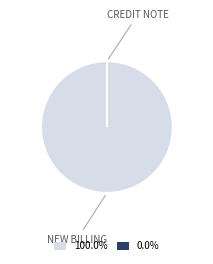

What is the largest slice in the pie chart?

New Billing